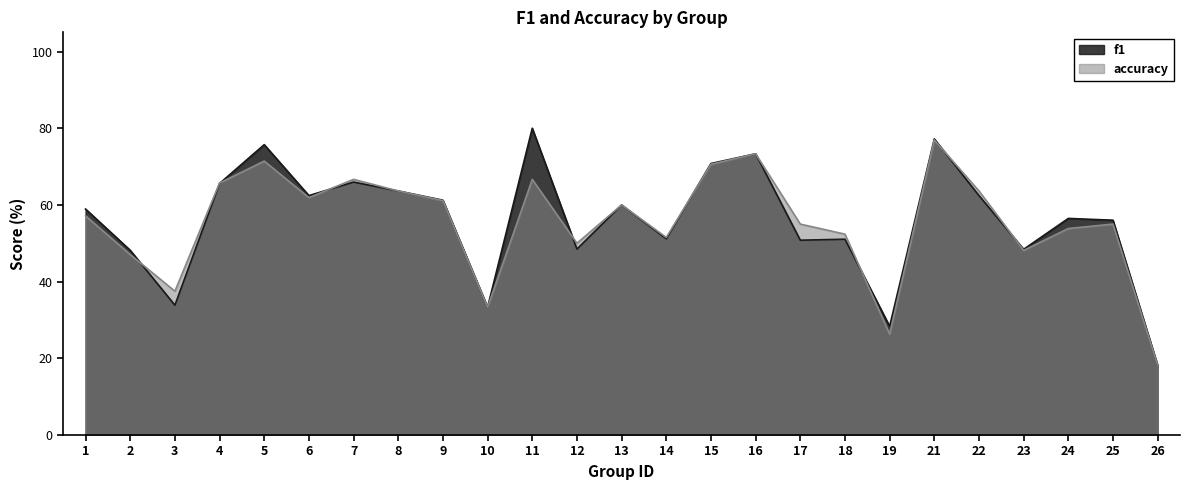

Reading left to right, transcribe all the data shown in this chart.

f1: 0.6	0.5	0.3	0.7	0.8	0.6	0.7	0.6	0.6	0.3	0.8	0.5	0.6	0.5	0.7	0.7	0.5	0.5	0.3	0.8	0.6	0.5	0.6	0.6	0.2
accuracy: 0.6	0.5	0.4	0.7	0.7	0.6	0.7	0.6	0.6	0.3	0.7	0.5	0.6	0.5	0.7	0.7	0.6	0.5	0.3	0.8	0.6	0.5	0.5	0.6	0.2